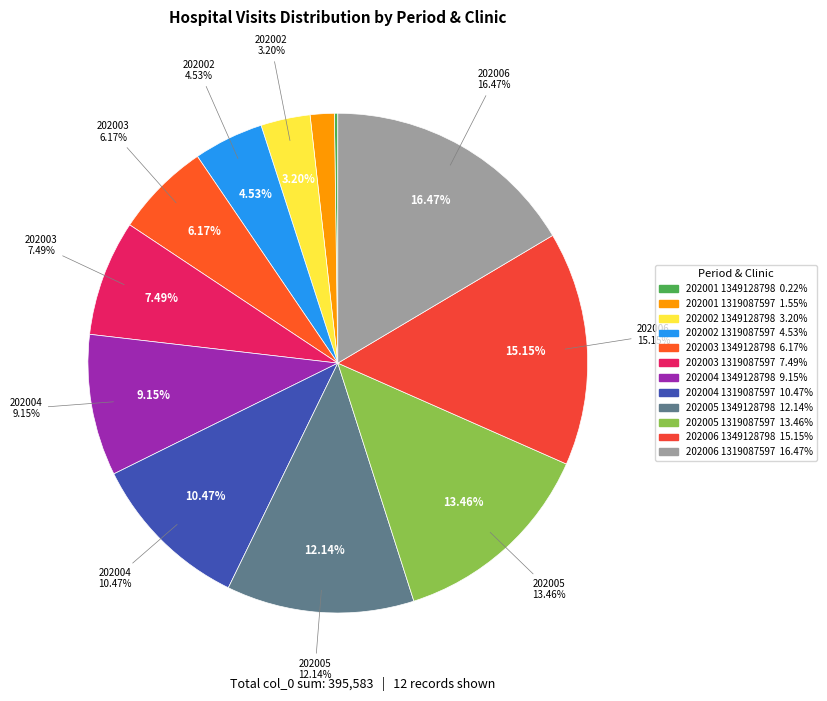

The 202001 1319087597 slice represents 2% of the pie. True or false?

True